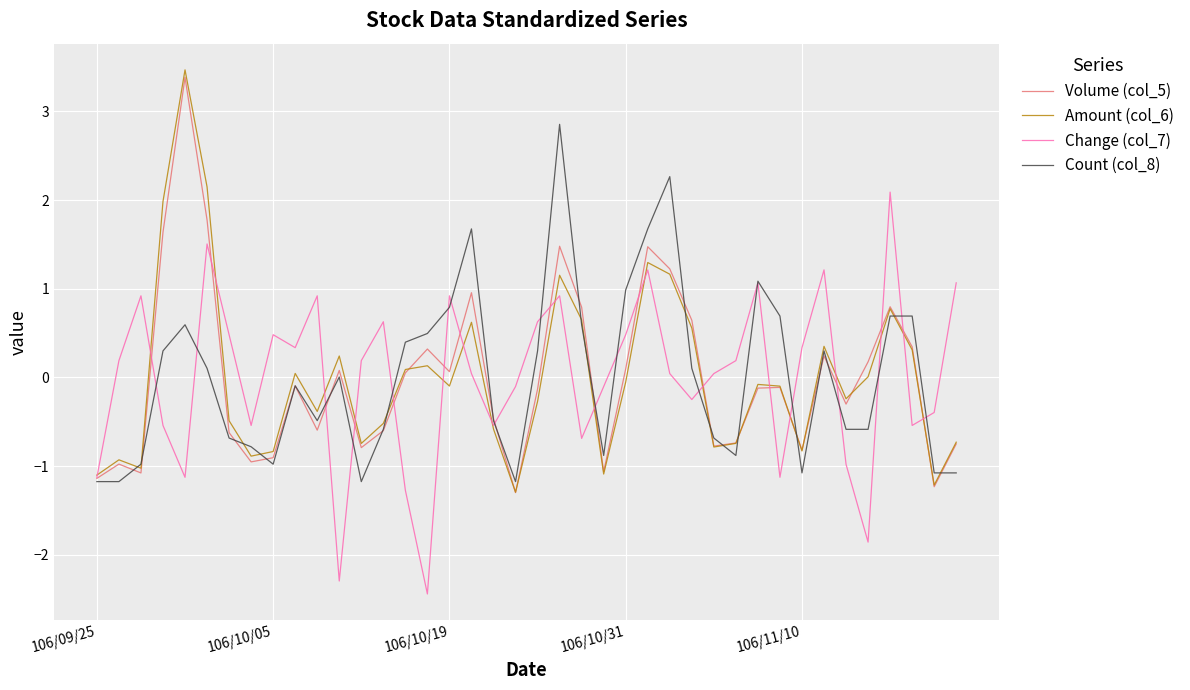

What is the maximum value shown in the chart?

3.5